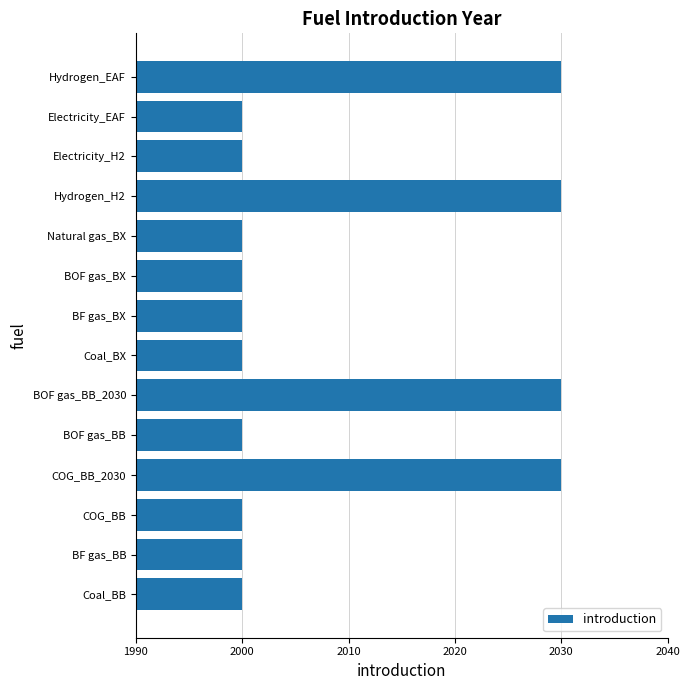

What is the difference between the maximum and second lowest values?

30